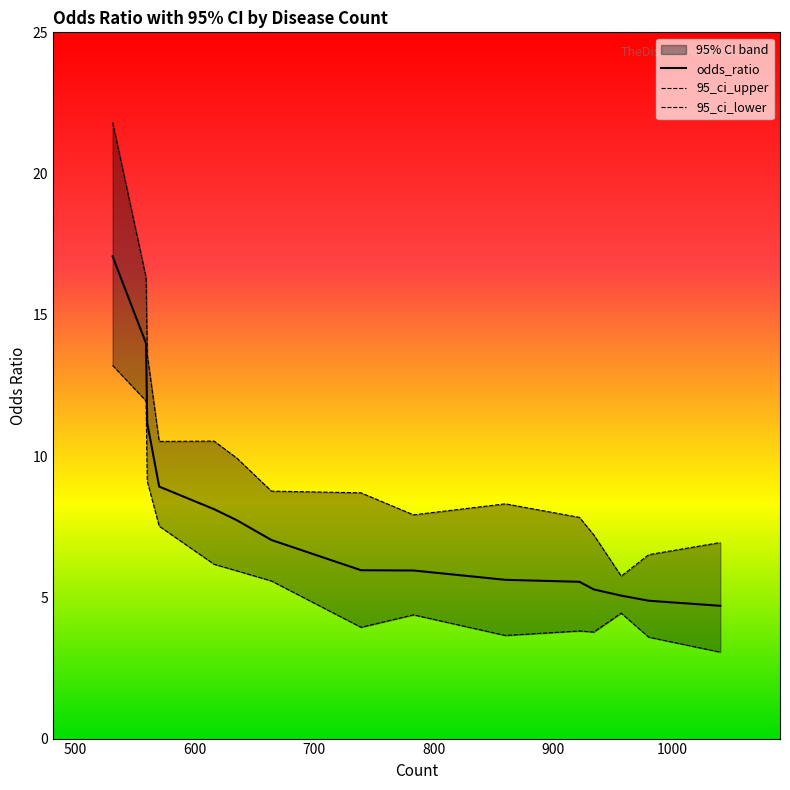

True or false: 95_ci_upper and 95_ci_lower cross at least once.

False